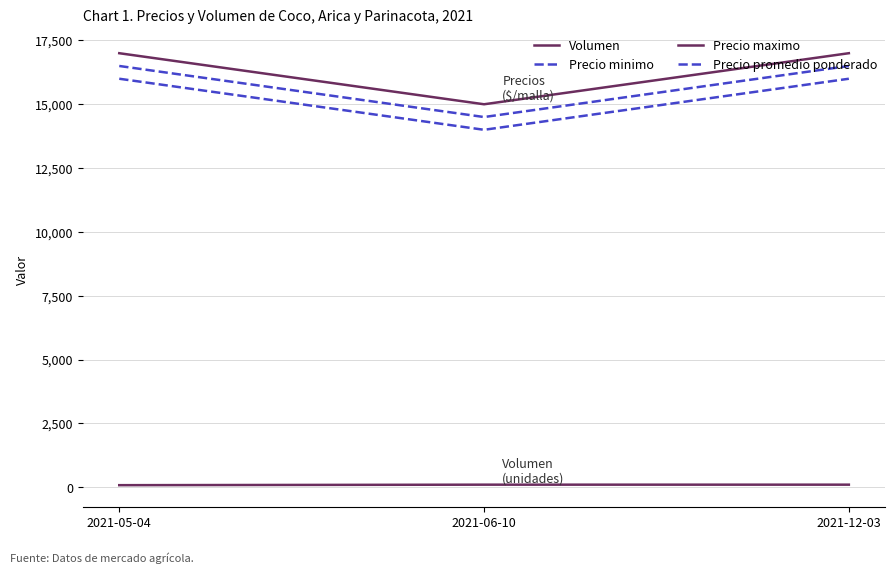

Does the chart display data point markers on the line(s)?

No